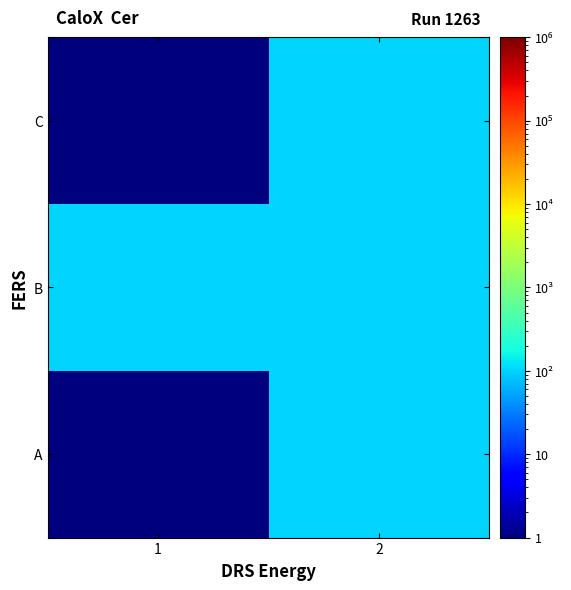

Between 1 and 2, which is larger?

2